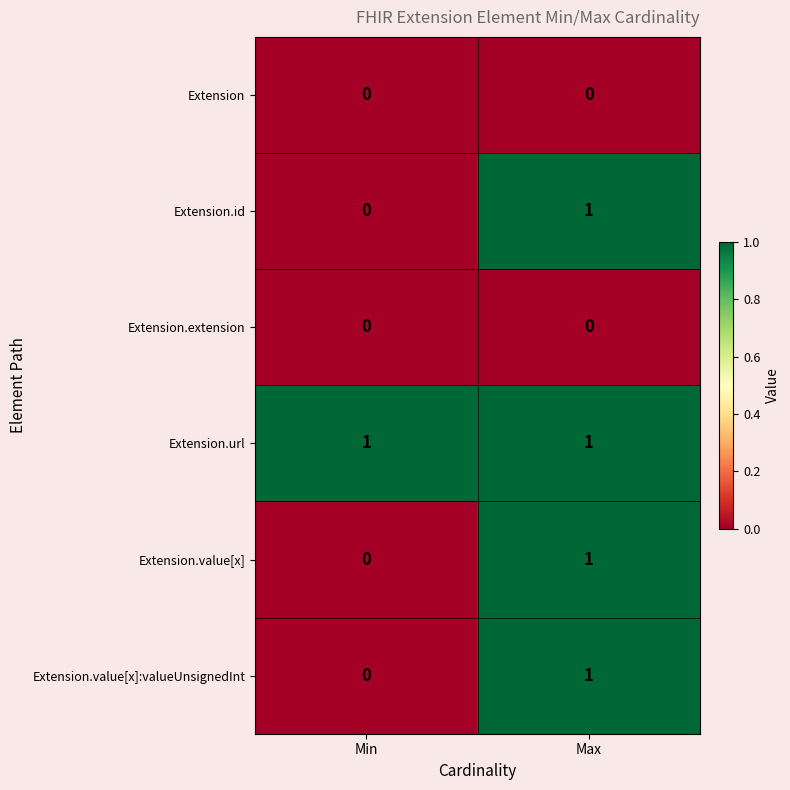

Reading left to right, transcribe all the data shown in this chart.

Extension: Min=0	Max=0
Extension.id: Min=0	Max=1
Extension.extension: Min=0	Max=0
Extension.url: Min=1	Max=1
Extension.value[x]: Min=0	Max=1
Extension.value[x]:valueUnsignedInt: Min=0	Max=1